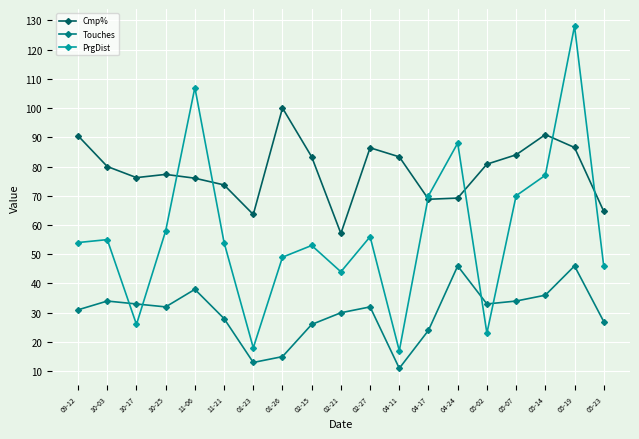

Is it true that Touches equals 28.0 at 11-21?

True